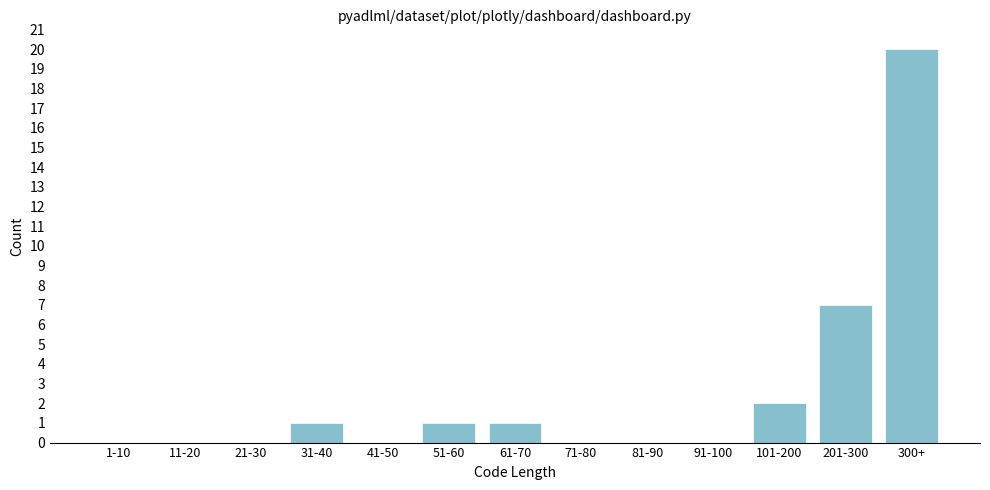

Reading right to left, transcribe all the data shown in this chart.

300+=20	201-300=7	101-200=2	91-100=0	81-90=0	71-80=0	61-70=1	51-60=1	41-50=0	31-40=1	21-30=0	11-20=0	1-10=0